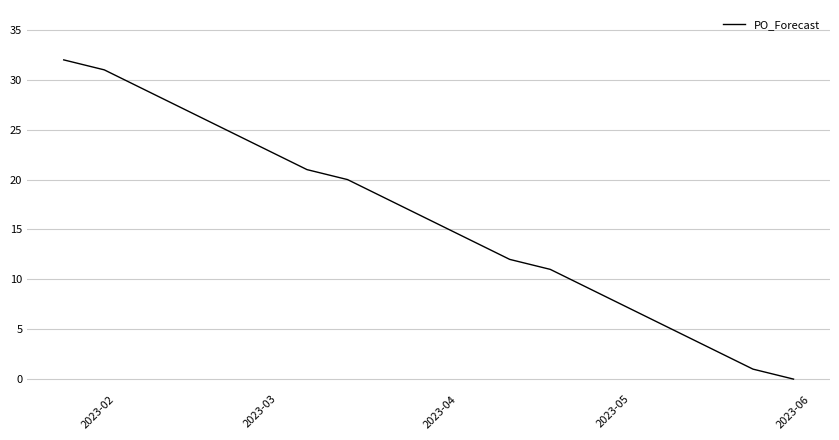

What is the greatest value displayed?

32